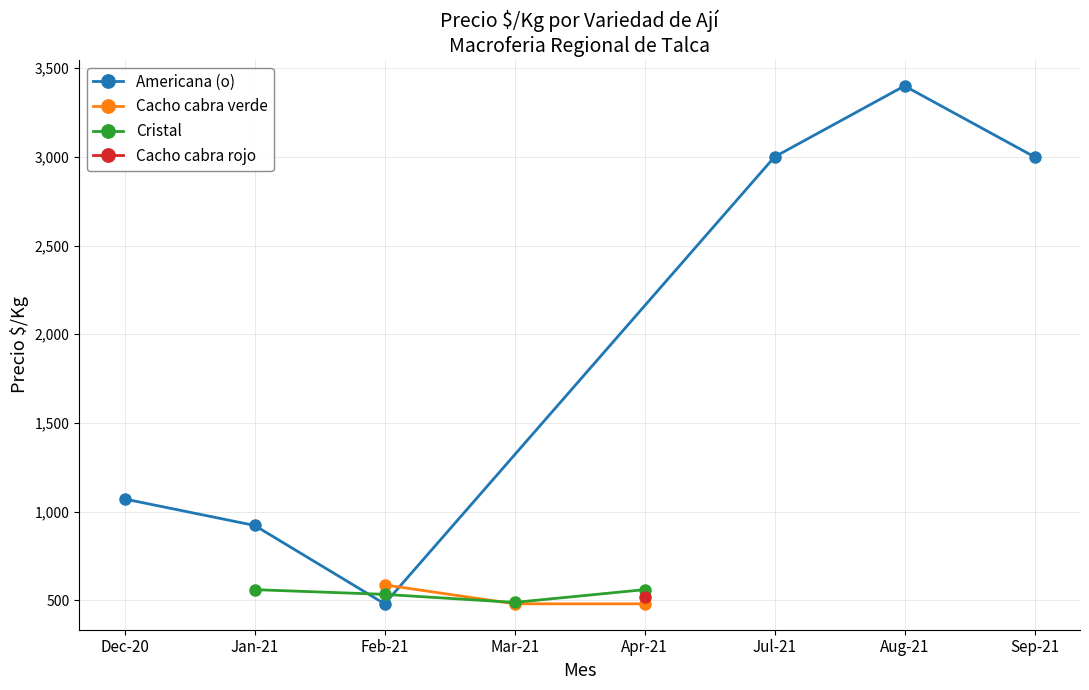

At which category does Americana (o) reach its first local valley?

Feb-21